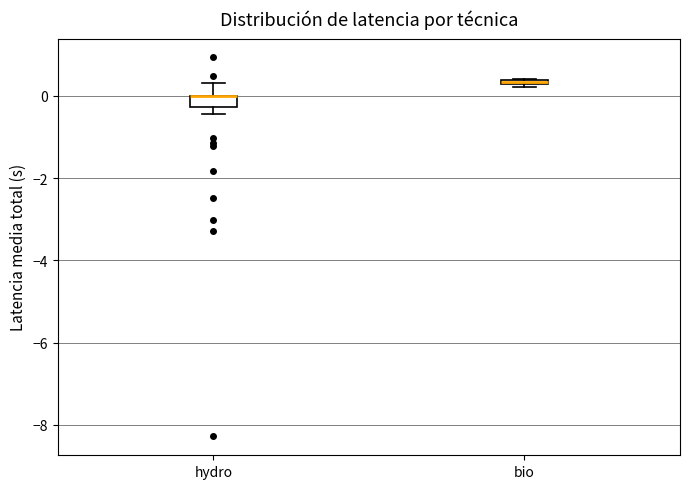

Where is the lower edge of the box for bio on the y-axis? The values are not printed on the chart, so give them approximately, as read against the axis.

0.2